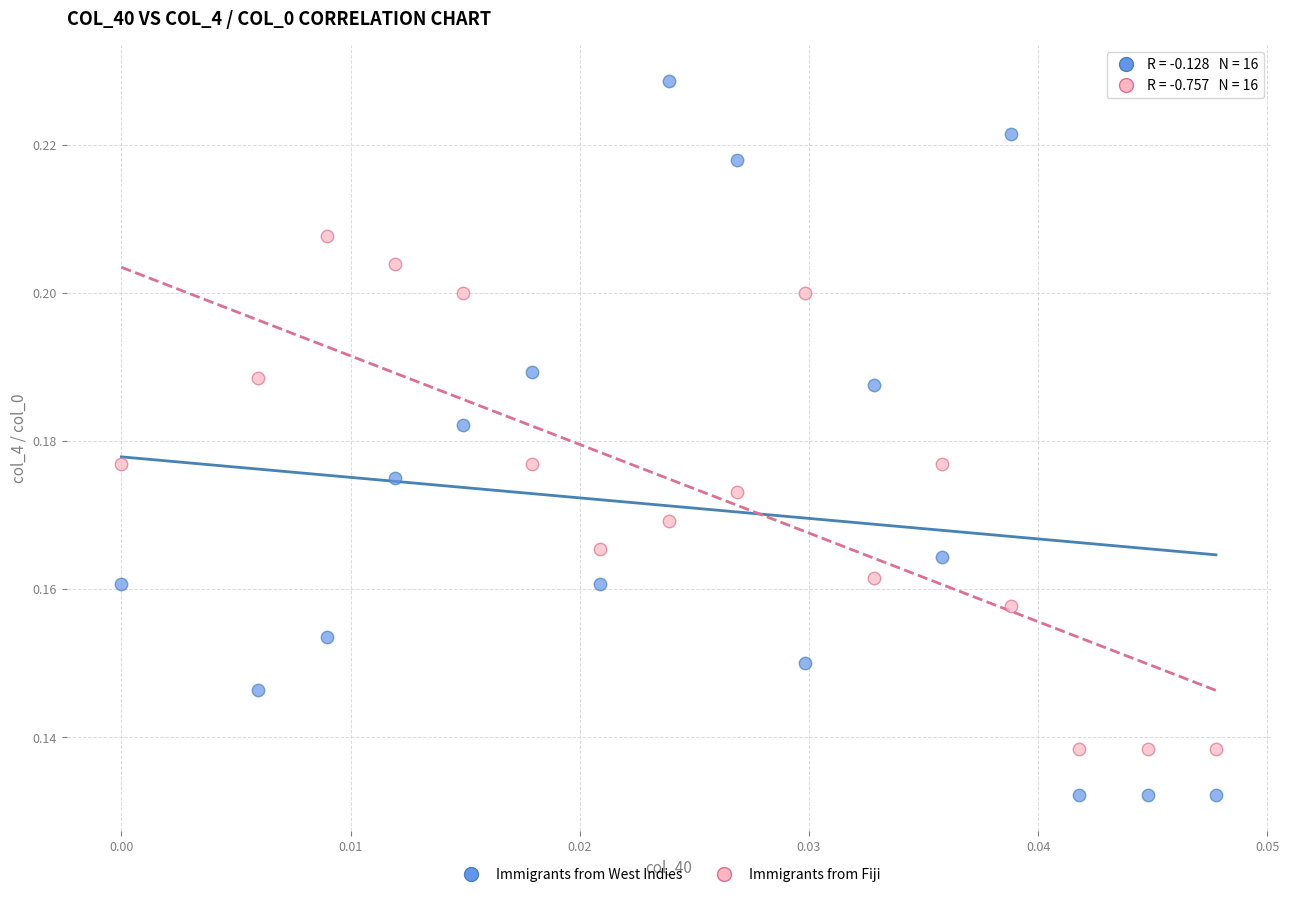

Which series contains the lowest Y value?

Immigrants from West Indies